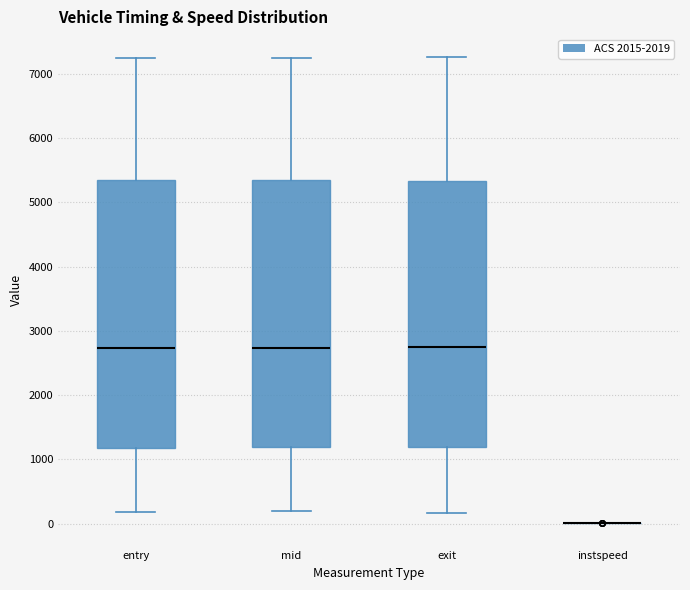

Reading left to right, read every box against the y-axis: the position of its median line, the range the box covers, and the ends of its whiskers. The values are not printed on the chart, so give them approximately, as read against the axis.

entry: median 2700, box 1200 to 5300, whiskers 200 to 7200
mid: median 2700, box 1200 to 5300, whiskers 200 to 7200
exit: median 2700, box 1200 to 5300, whiskers 200 to 7300
instspeed: box collapsed to a line at 0, whiskers 0 to 0